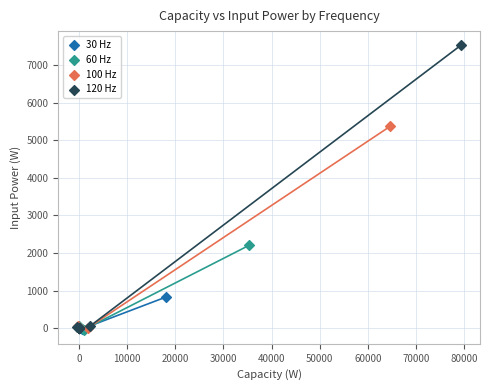

Which series has the largest Y range (max minus min)?

120 Hz